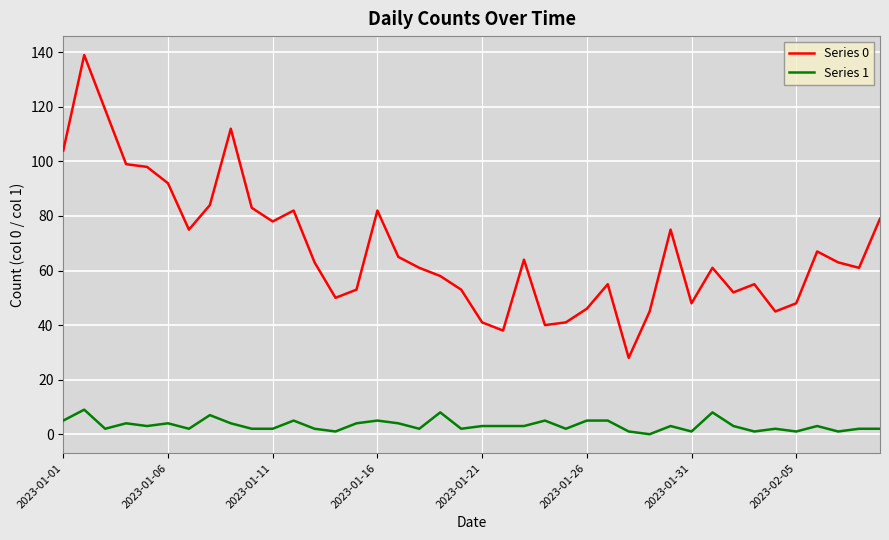

Which series has the widest spread of values?

Series 0